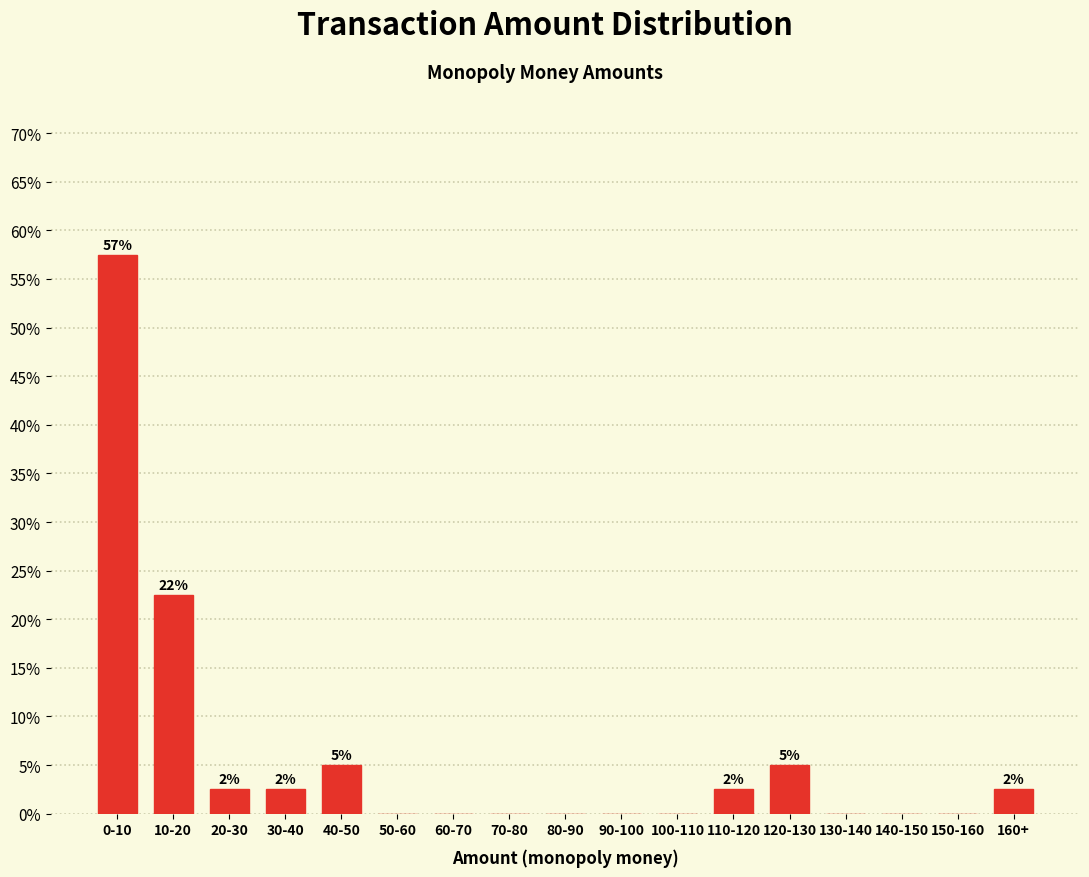

Reading right to left, what are all the values shown in this chart?

160+=2.5	150-160=0.0	140-150=0.0	130-140=0.0	120-130=5.0	110-120=2.5	100-110=0.0	90-100=0.0	80-90=0.0	70-80=0.0	60-70=0.0	50-60=0.0	40-50=5.0	30-40=2.5	20-30=2.5	10-20=22.5	0-10=57.5